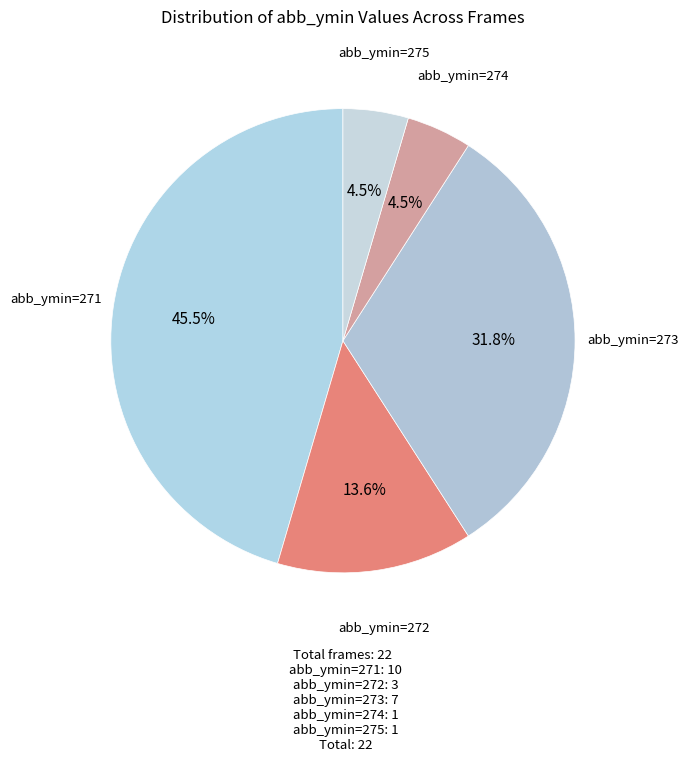

Does any single category account for the majority?

No